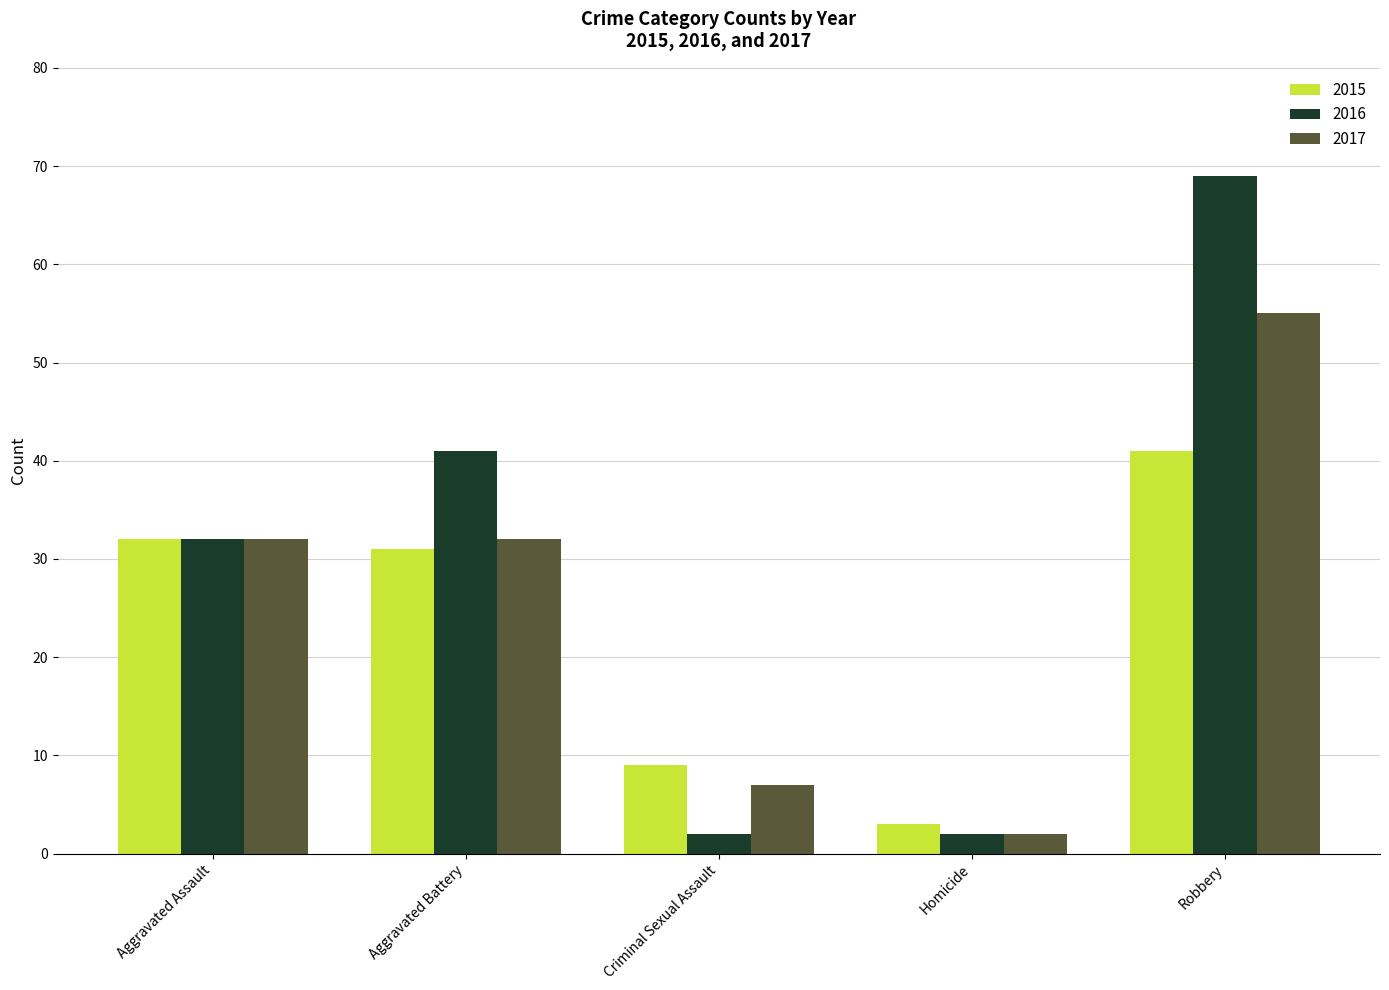

Reading left to right, what are all the values shown in this chart?

2015: Aggravated Assault=32	Aggravated Battery=31	Criminal Sexual Assault=9	Homicide=3	Robbery=41
2016: Aggravated Assault=32	Aggravated Battery=41	Criminal Sexual Assault=2	Homicide=2	Robbery=69
2017: Aggravated Assault=32	Aggravated Battery=32	Criminal Sexual Assault=7	Homicide=2	Robbery=55